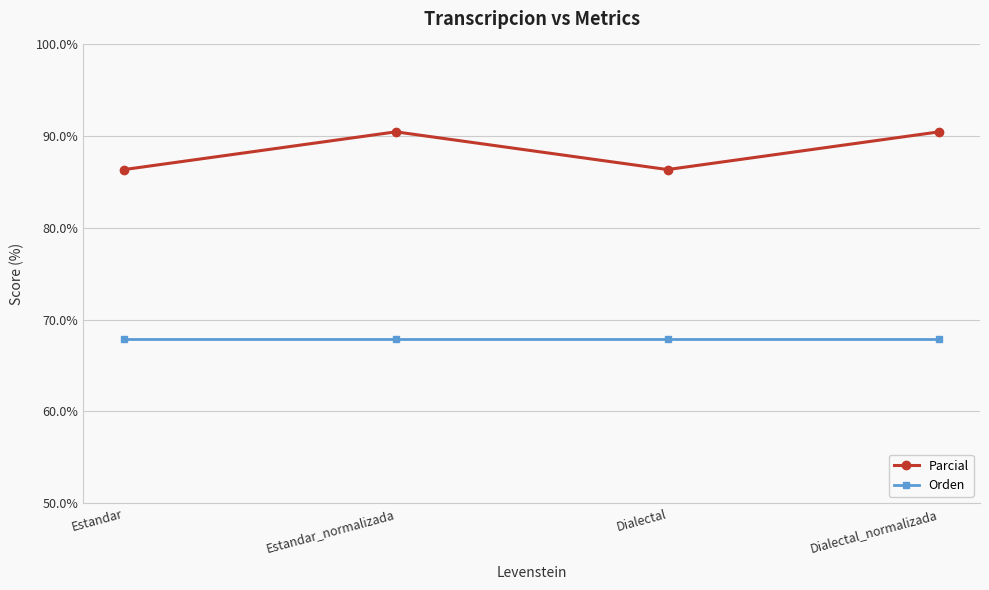

What is the minimum value for Orden?

67.9